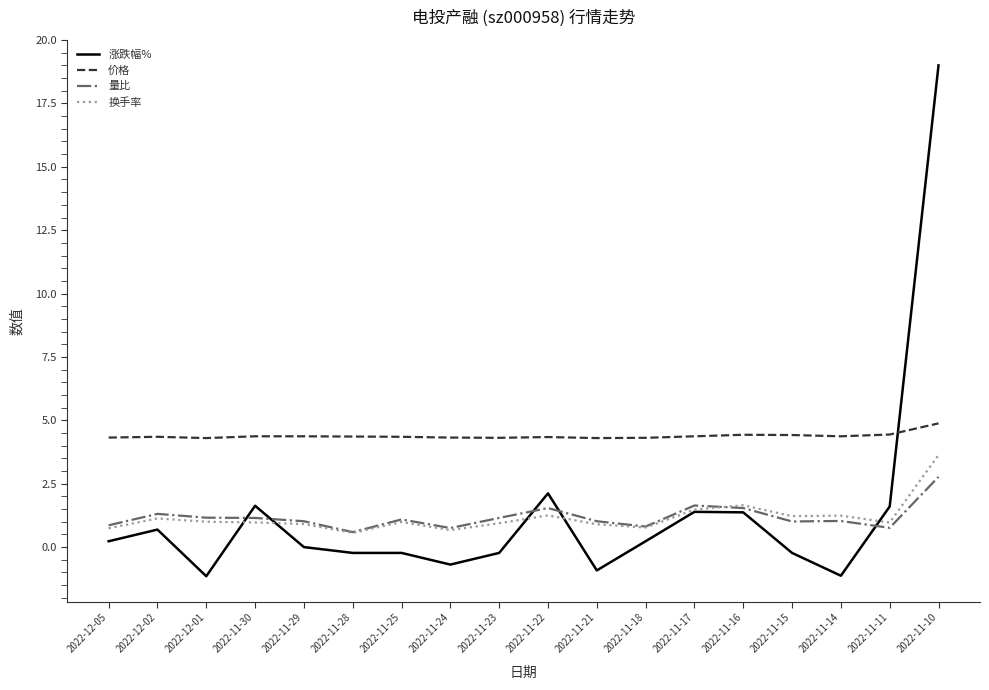

What is the difference between the highest and lowest values at 2022-11-17?

3.0